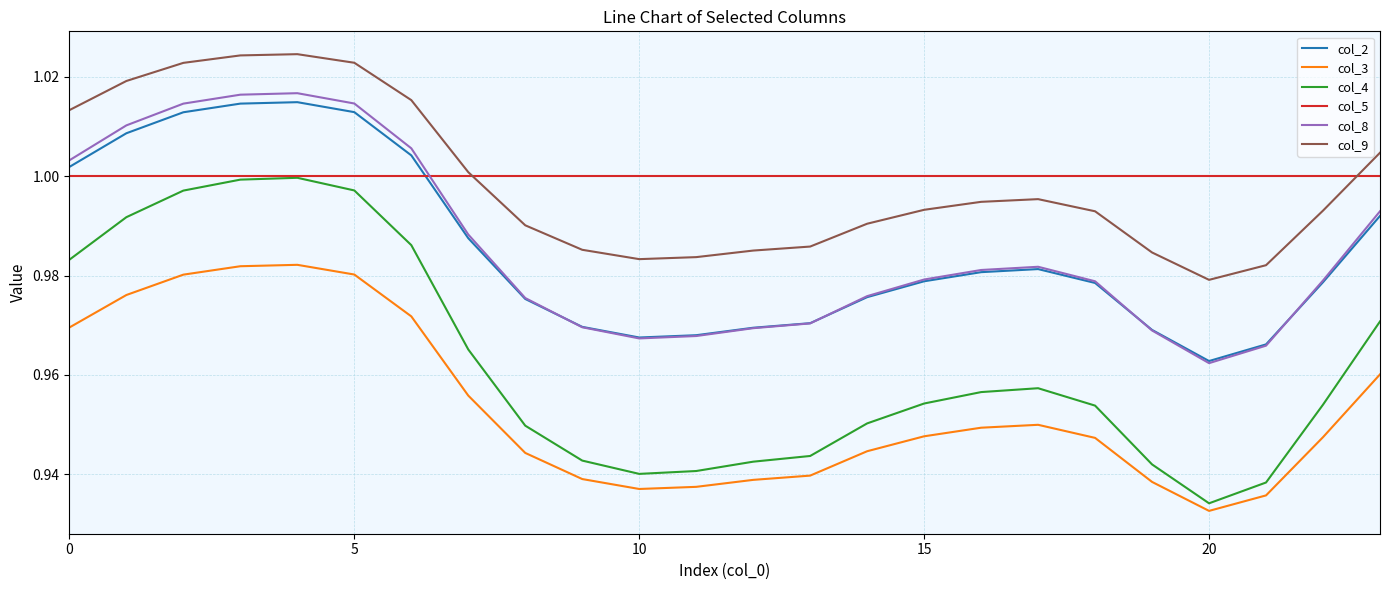

True or false: col_3 and col_8 cross at least once.

False